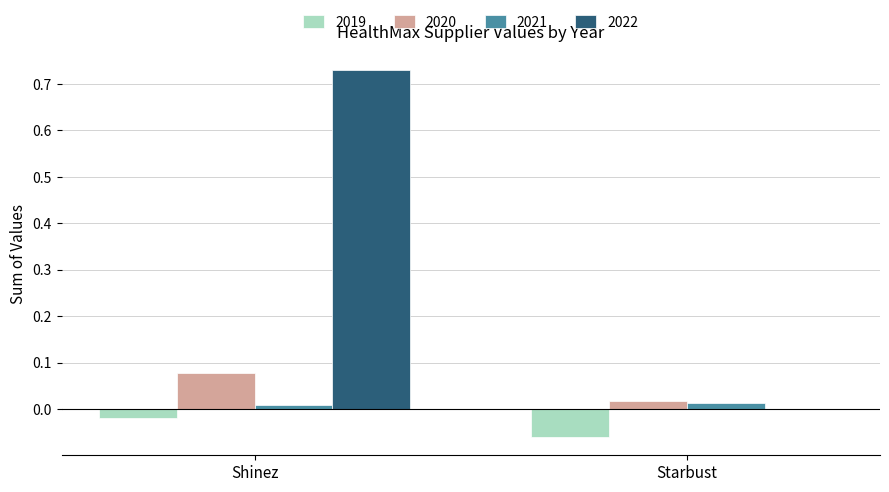

Count the number of categories in the chart.

2